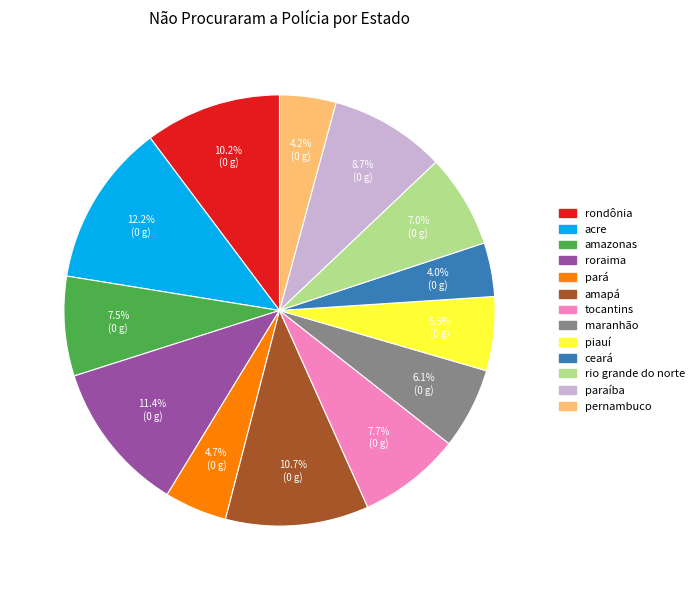

To the nearest percent, what is the difference between the amapá and rondônia slice percentages?

1%